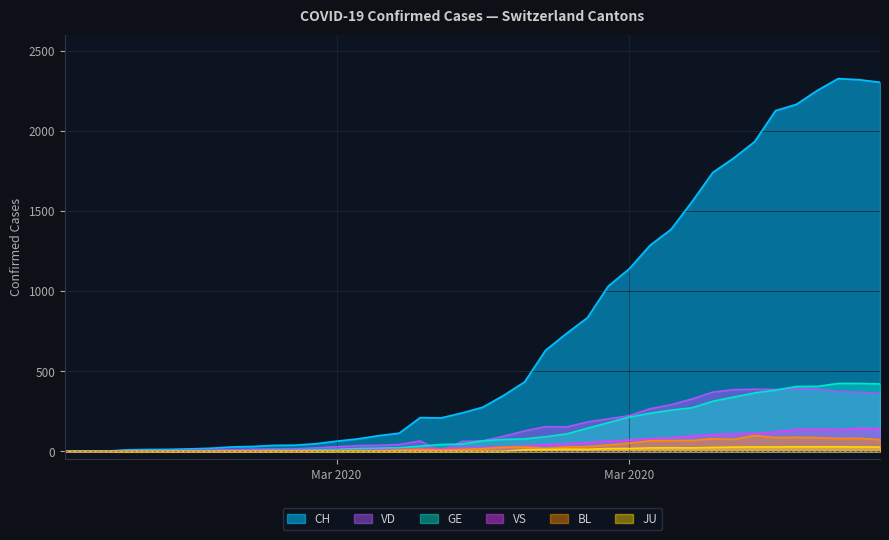

Where is GE nearest to the value 212?

Mar 2020